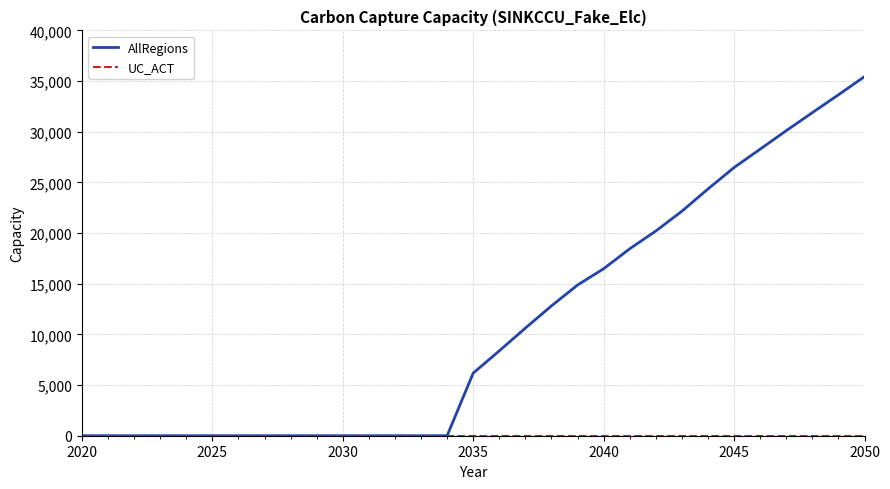

What is the maximum value for AllRegions?

35440.2